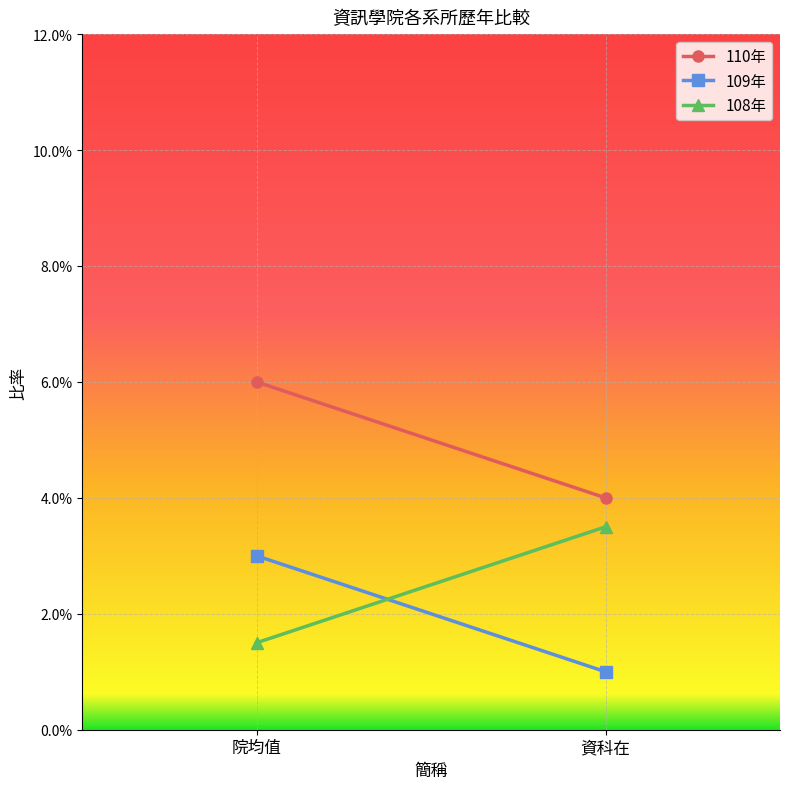

Count the 108年 values in the range 0 to 1.

2